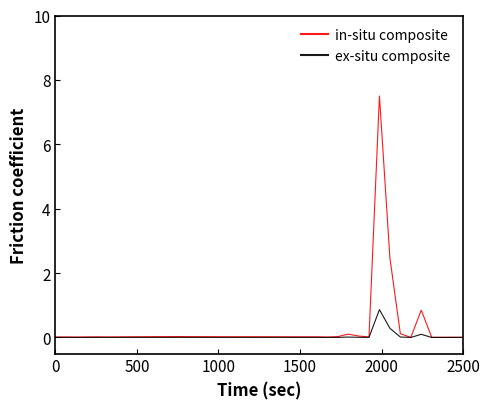

List the series in order of their overall mean, lowest first.

ex-situ composite, in-situ composite